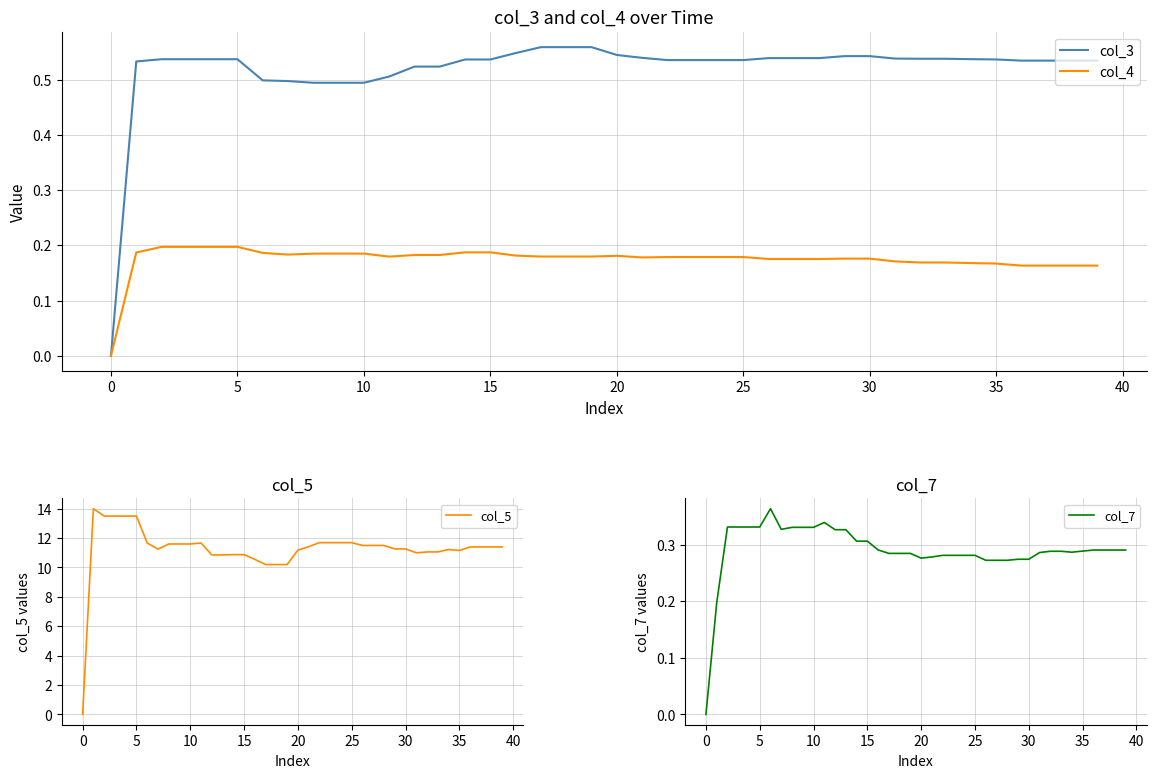

How many data points does each series have?

40